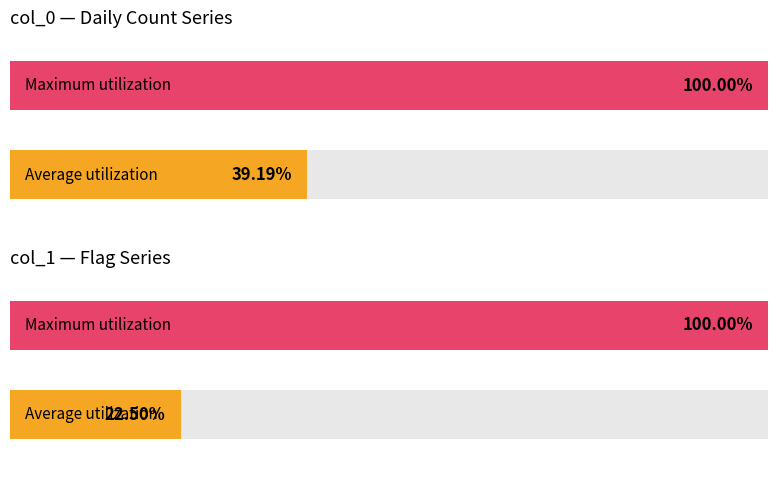

Which series has the largest total across all categories?

col_0 (daily count)